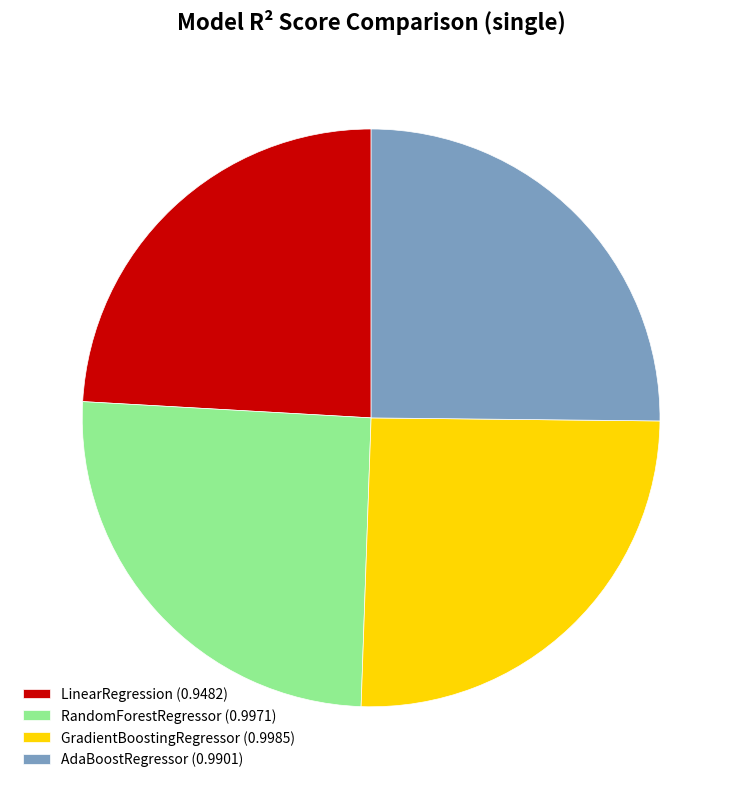

The RandomForestRegressor slice represents 25% of the pie. True or false?

True